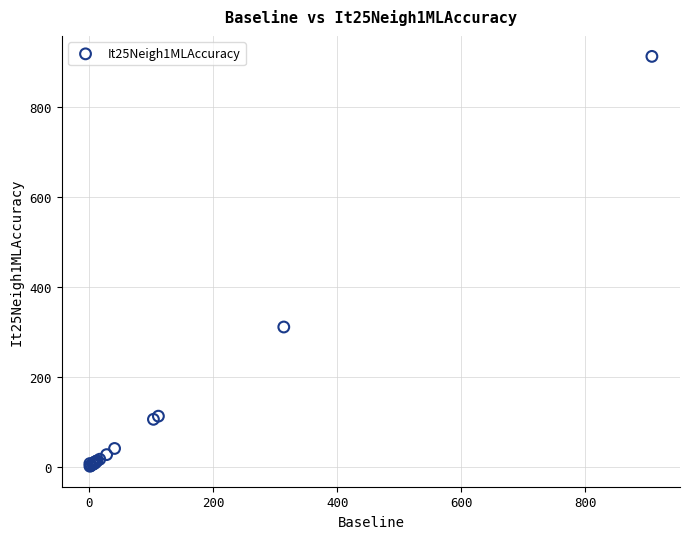

What Y value in the scatter plot is closest to 456?

311.0